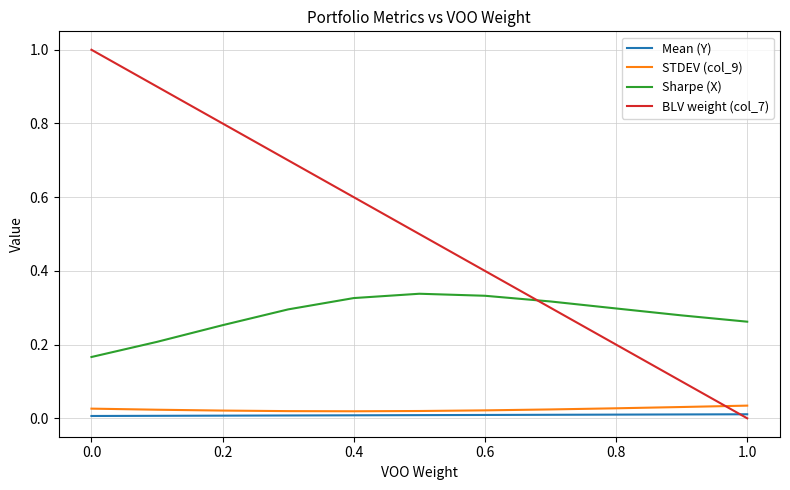

Count the number of data series in this chart.

4